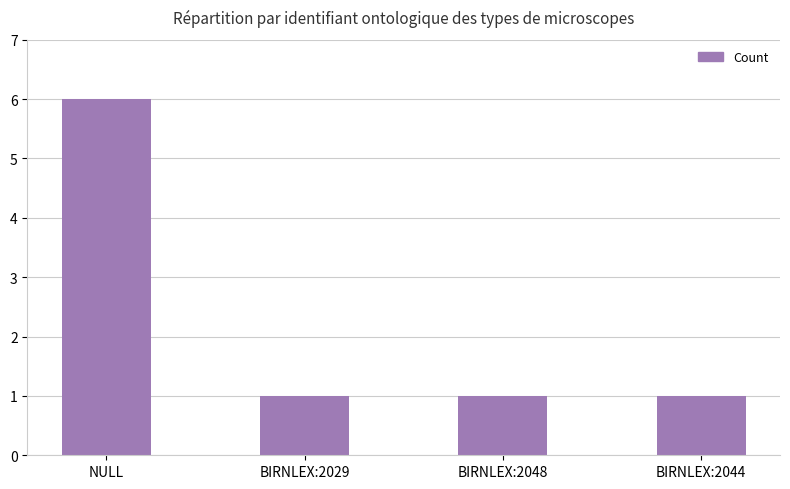

Which has a higher value, BIRNLEX:2044 or NULL?

NULL